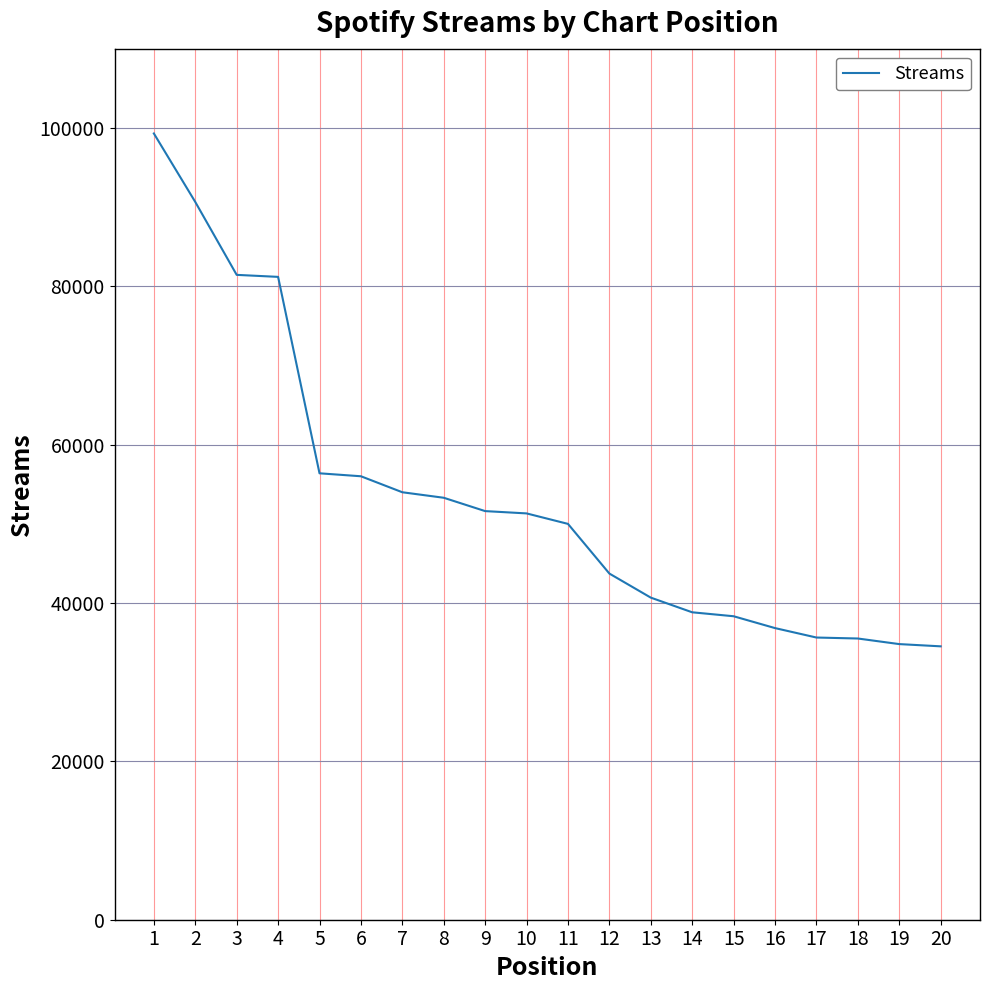

Approximately how many times larger is the value at 19 compared to 8?

0.7